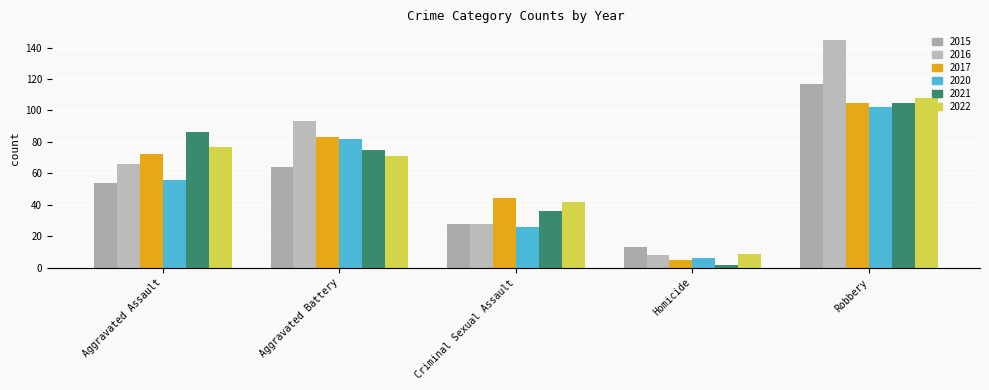

Rank the categories by 2022 value from highest to lowest.

Robbery, Aggravated Assault, Aggravated Battery, Criminal Sexual Assault, Homicide